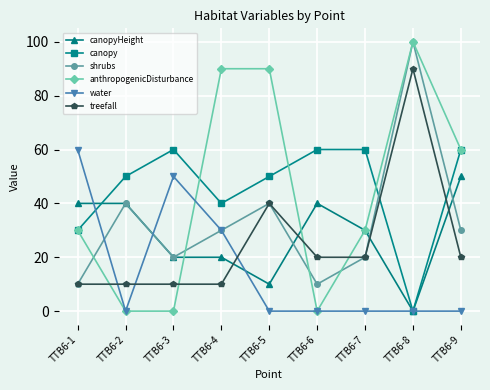

How many times do anthropogenicDisturbance and treefall cross each other?

4